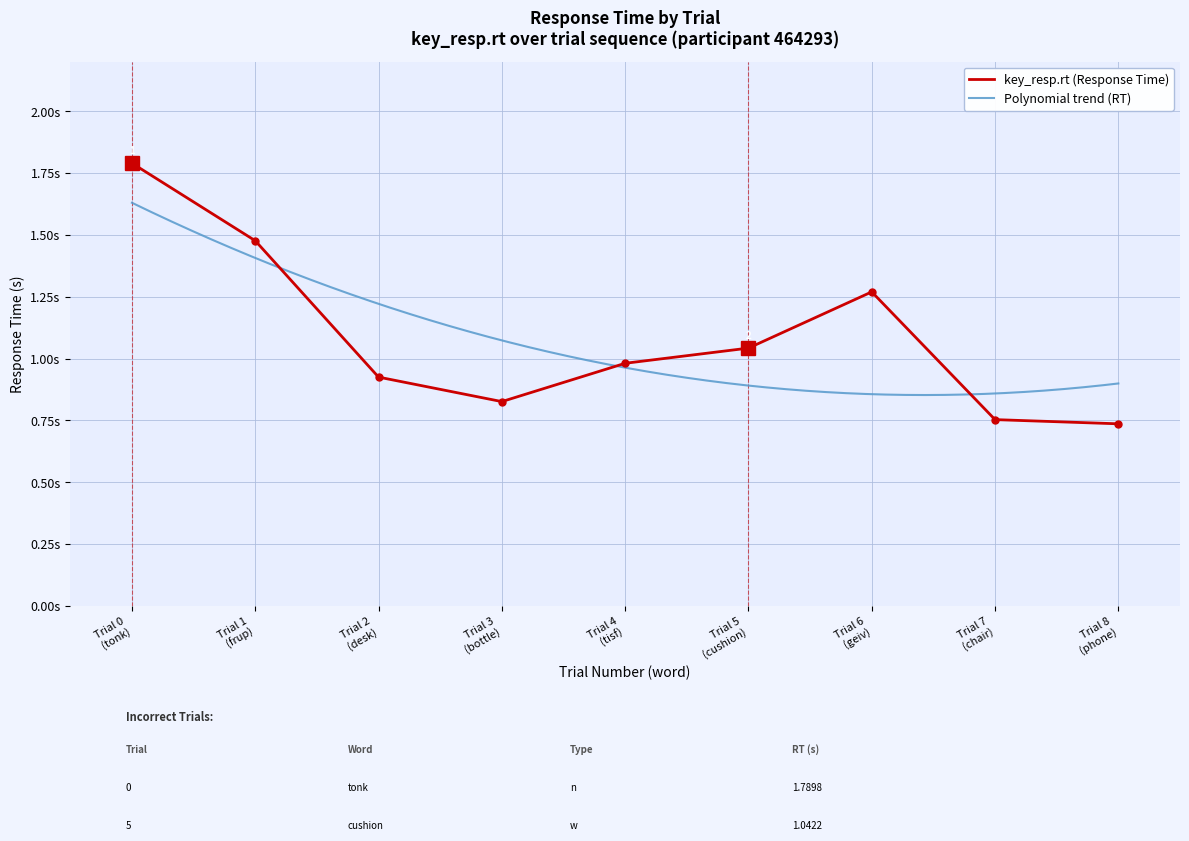

What is the change in value from Trial 4 (tisf) to Trial 8 (phone)?

-0.2